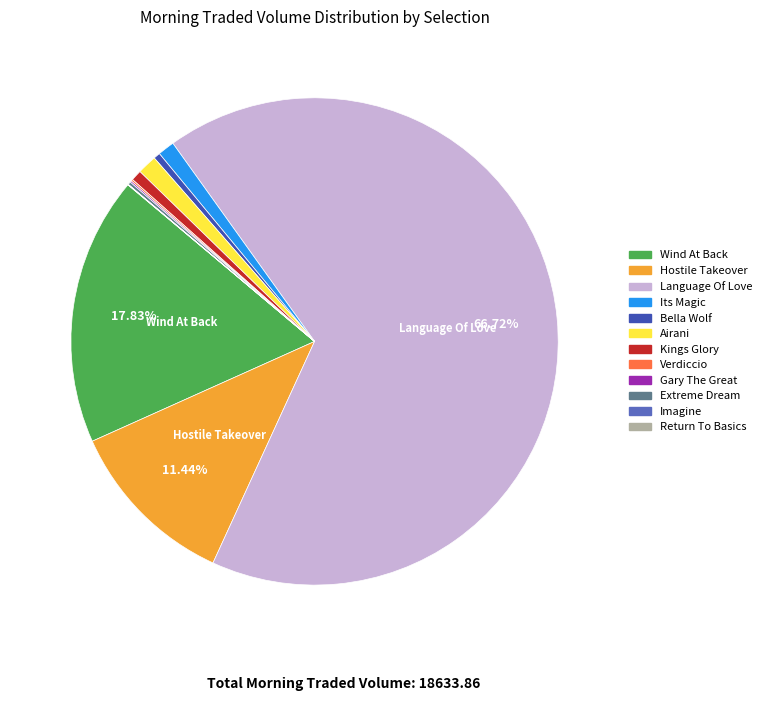

Is there any slice that represents more than half of the pie?

Yes